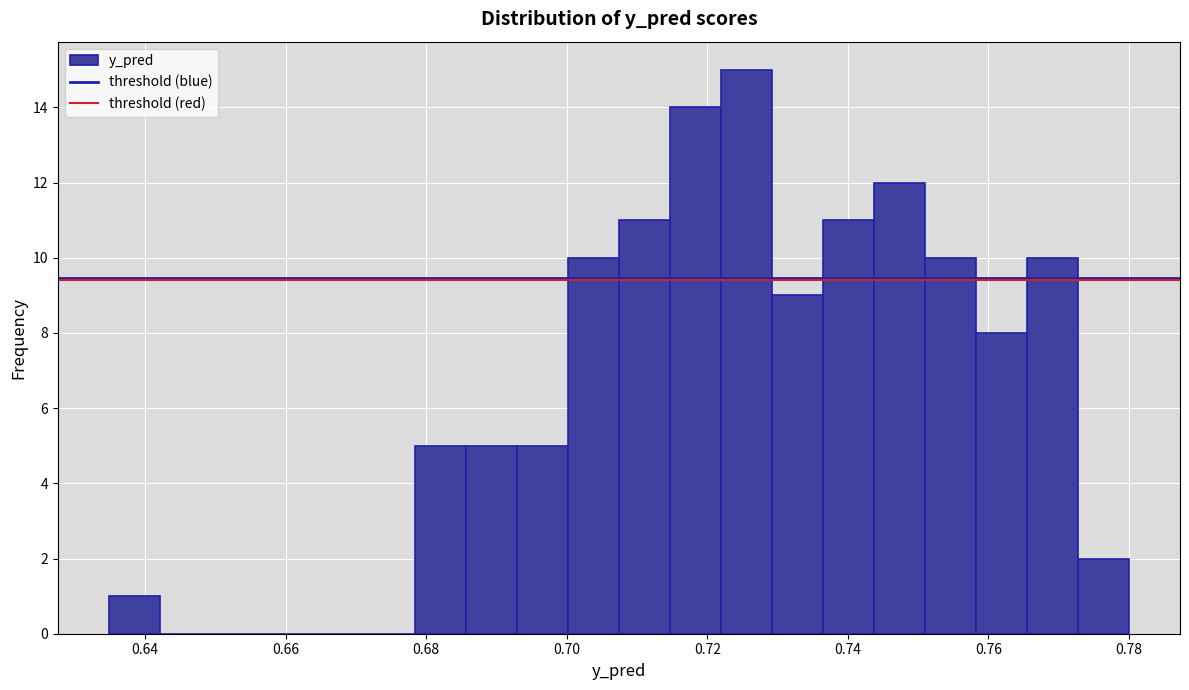

Read against the x-axis, roughly where is the centre of the tallest bar?

0.726